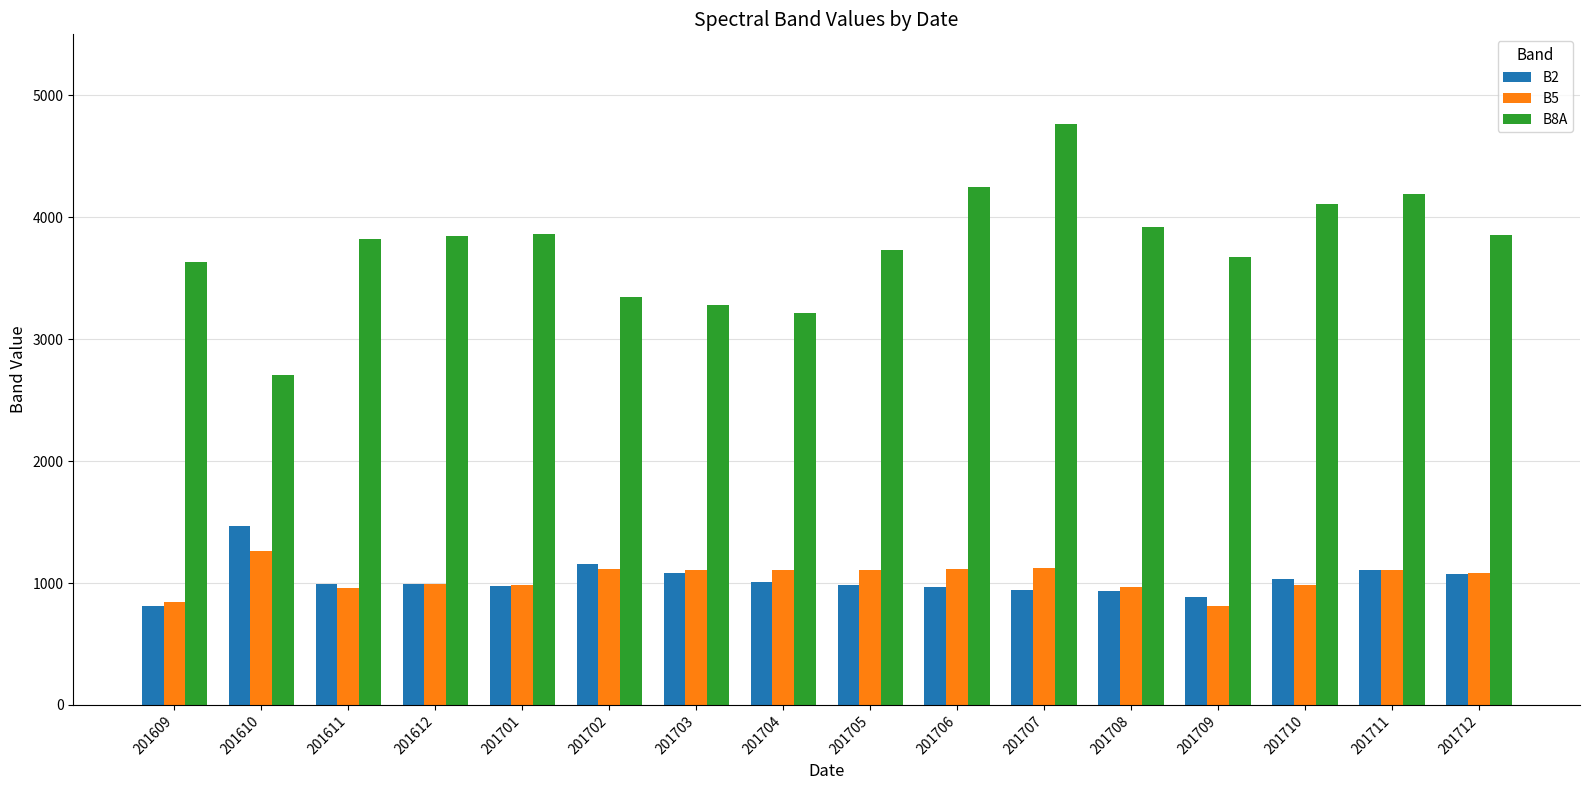

Rank the series by their maximum value, from lowest to highest.

B5, B2, B8A